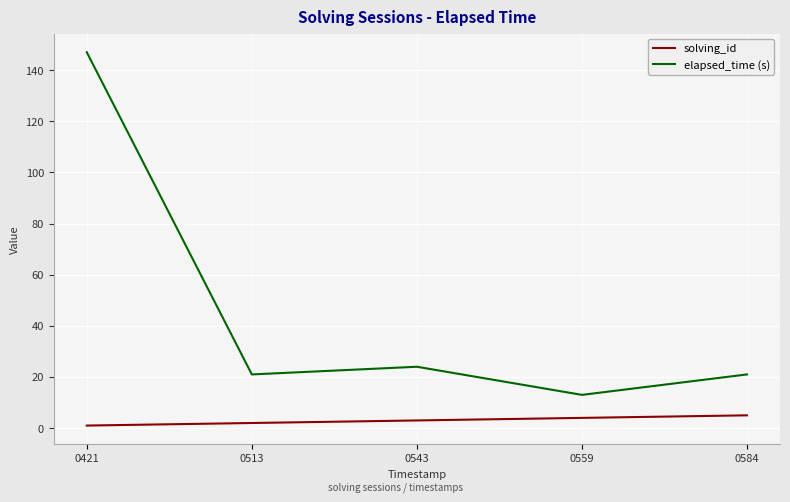

What is the difference between the highest and lowest values at 0543?

21